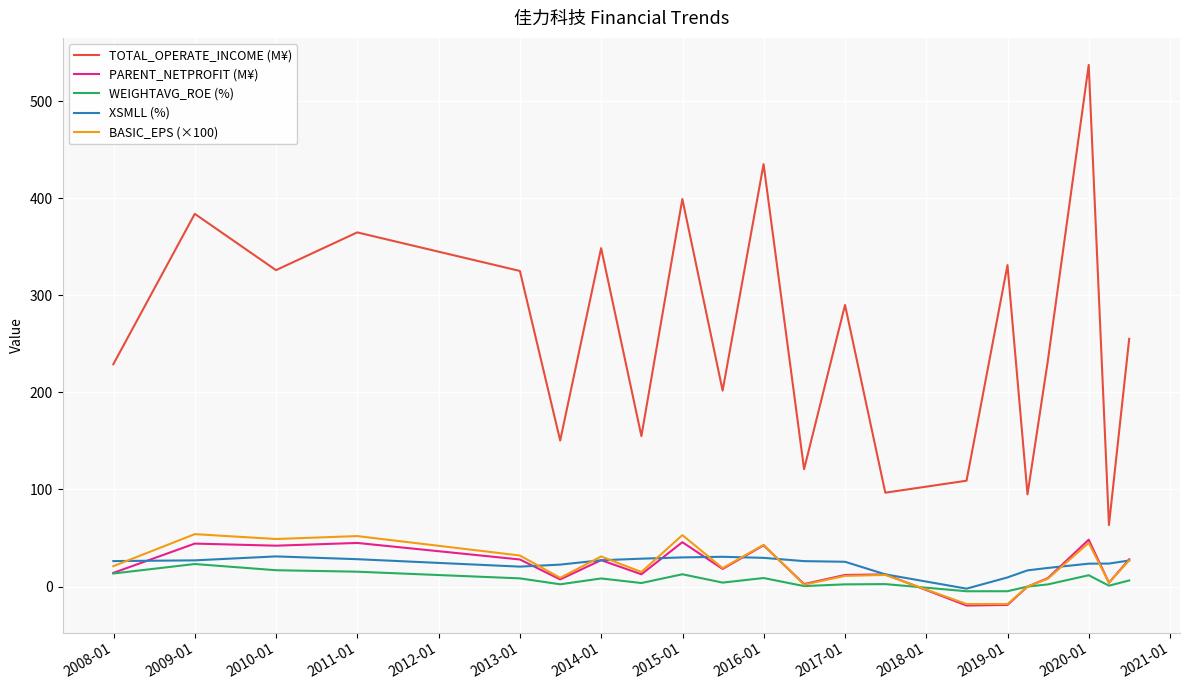

Does the chart have visible grid lines?

Yes